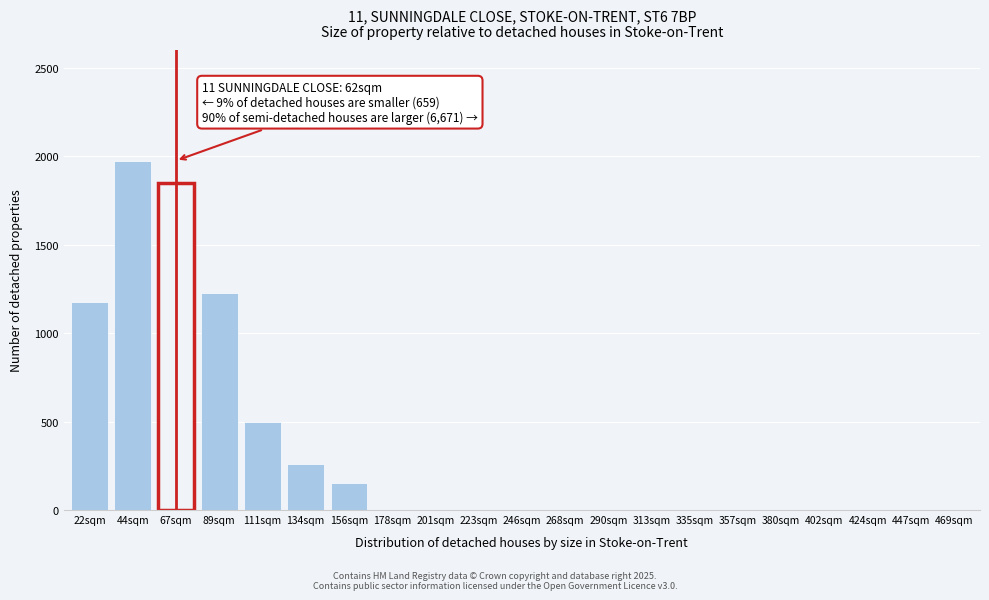

Reading right to left, what are all the values shown in this chart?

469sqm=0	447sqm=0	424sqm=0	402sqm=0	380sqm=0	357sqm=0	335sqm=0	313sqm=0	290sqm=0	268sqm=0	246sqm=0	223sqm=0	201sqm=0	178sqm=0	156sqm=150	134sqm=260	111sqm=500	89sqm=1225	67sqm=1850	44sqm=1975	22sqm=1175